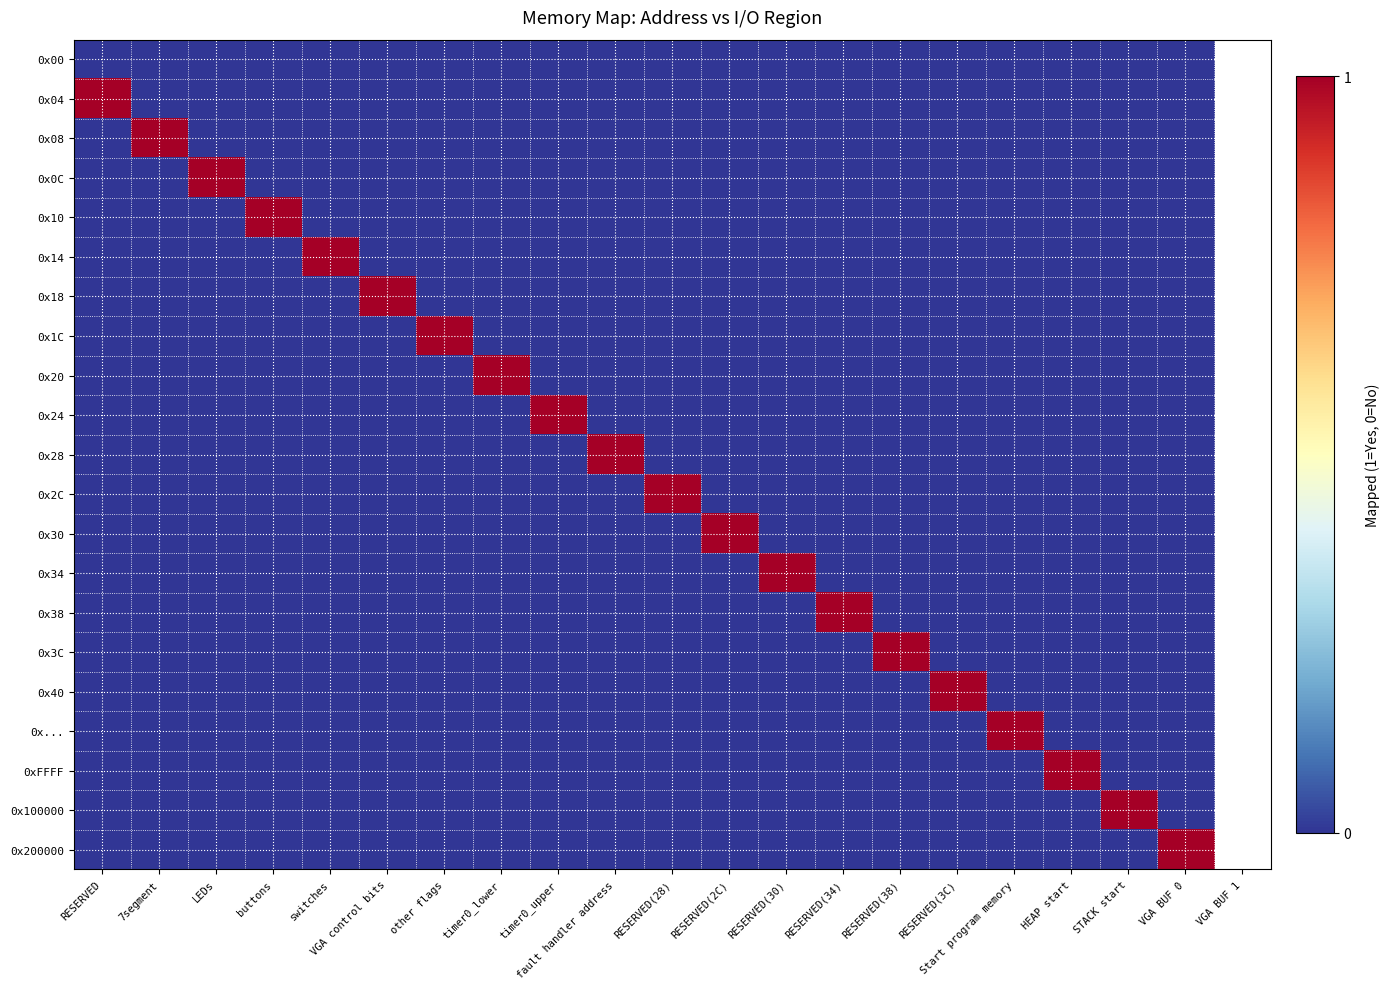

At how many categories does at least one series exceed 0?

20